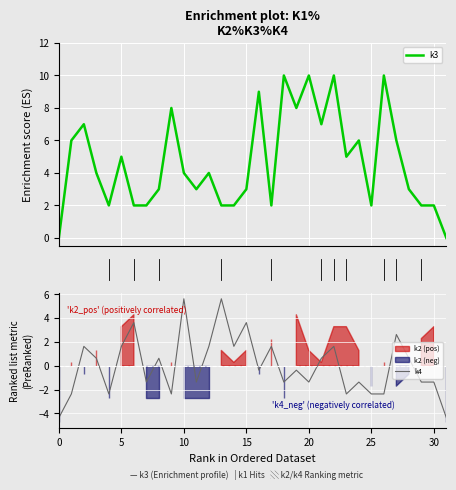

The k3 series shows 2.8 at 13. True or false?

False